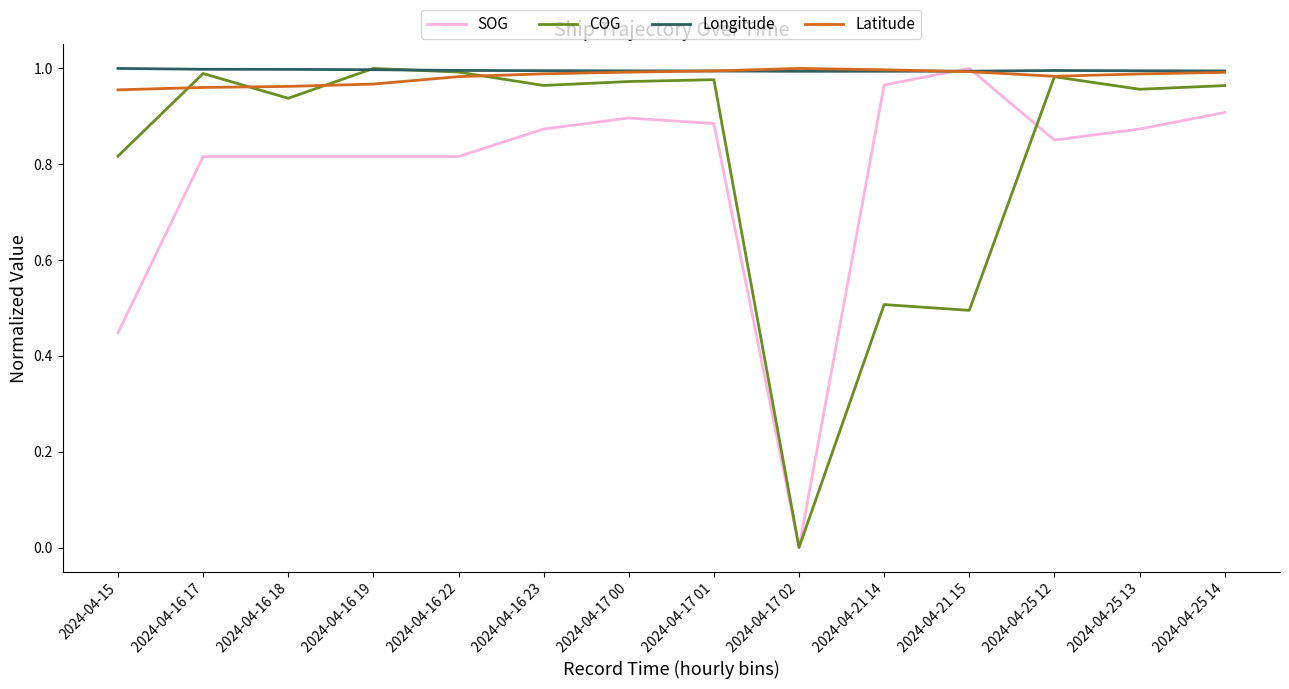

Is the value of SOG at 2024-04-16 22 greater than the value of Latitude at 2024-04-25 14?

No